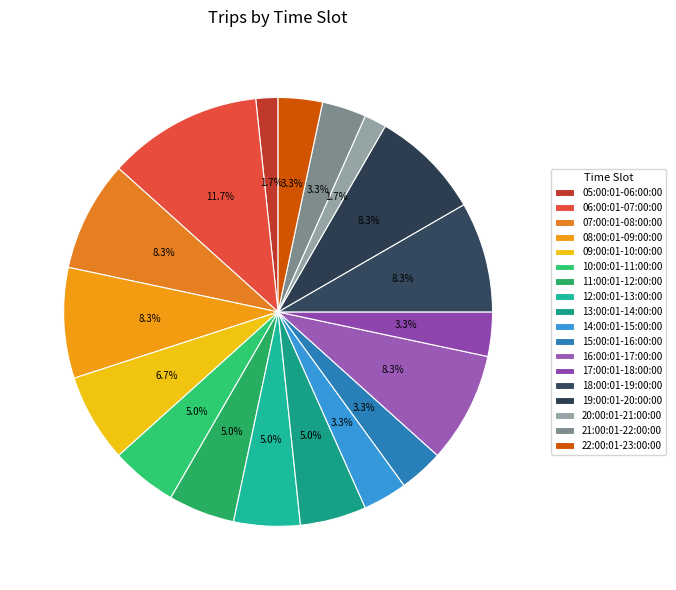

Count the number of slices in the pie.

18